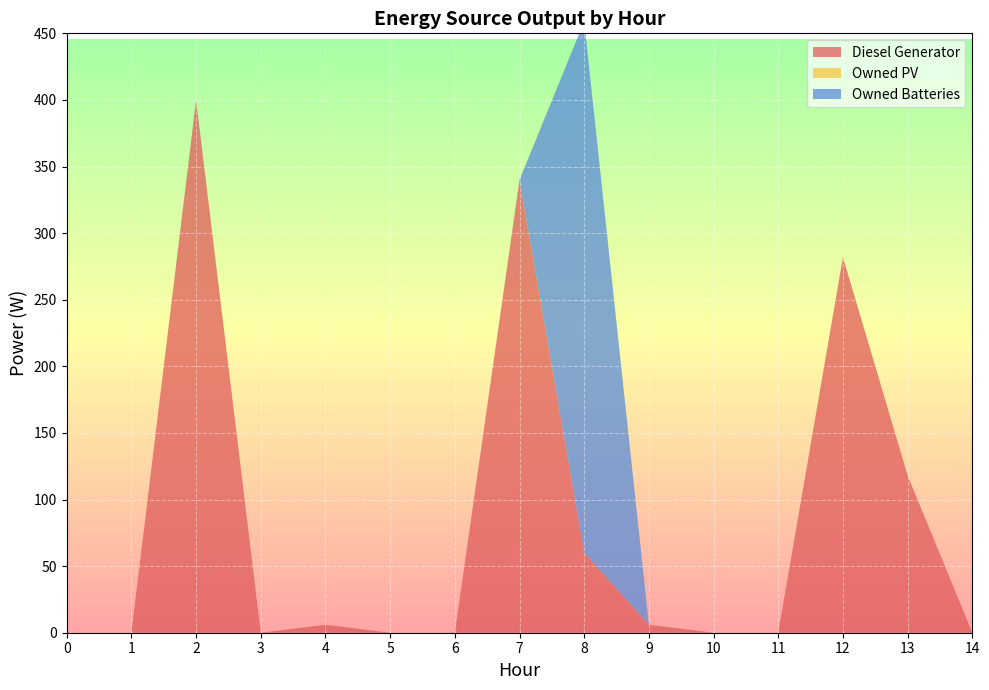

True or false: Owned PV and Diesel Generator intersect in this chart.

False